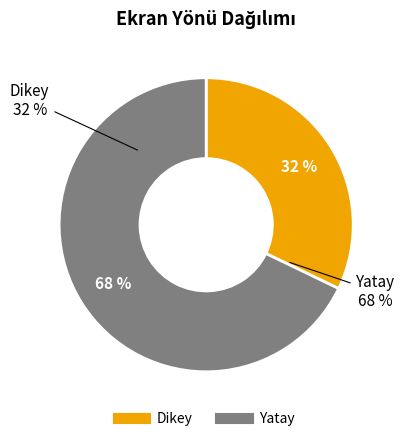

To the nearest percent, what portion does Yatay represent?

68%